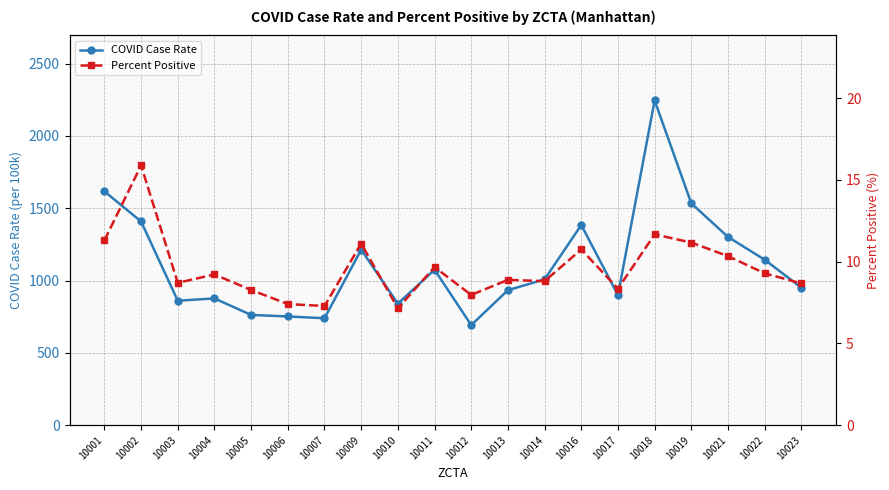

Between 10012 and 10021, which series saw the biggest shift?

COVID Case Rate